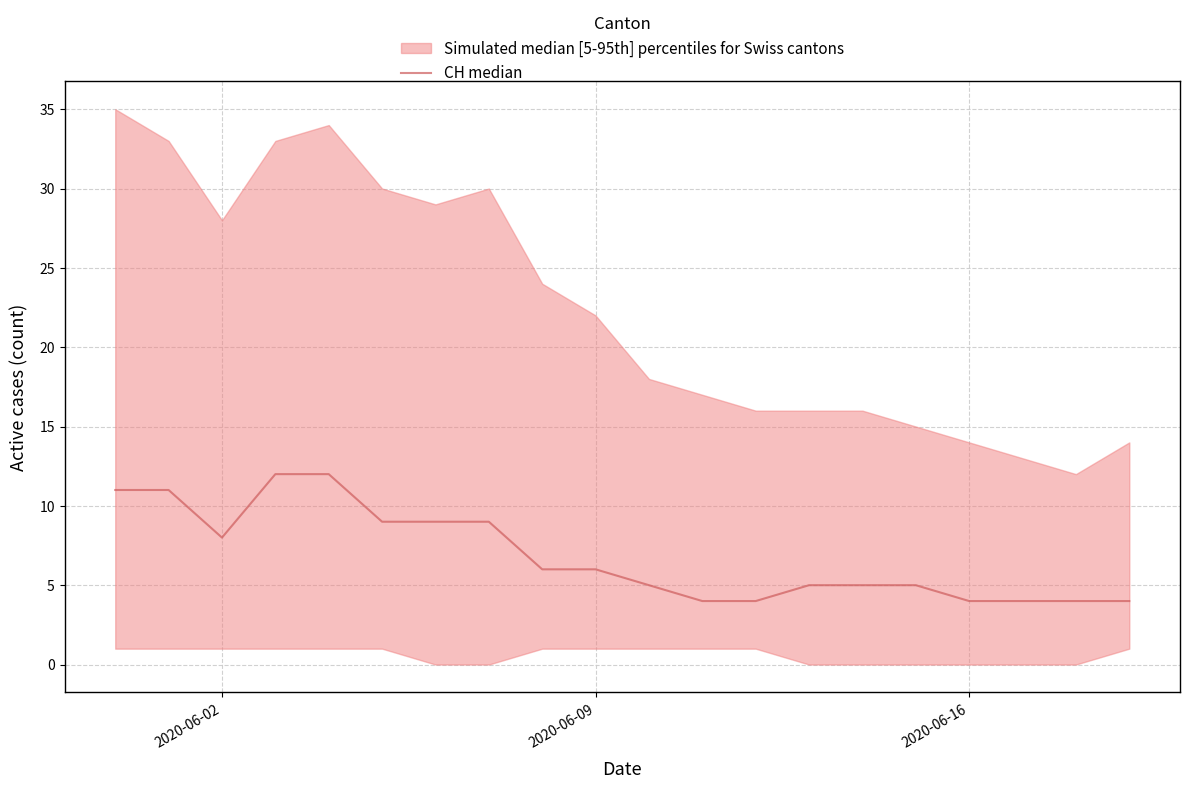

What is the difference between the values at 2020-06-16 and 2020-06-09?

2